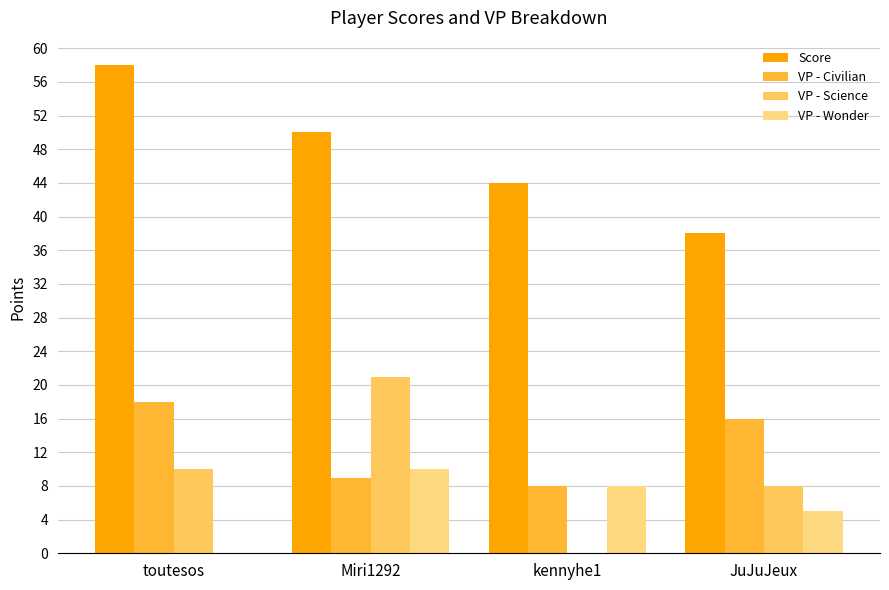

Between toutesos and kennyhe1, which series saw the biggest shift?

Score